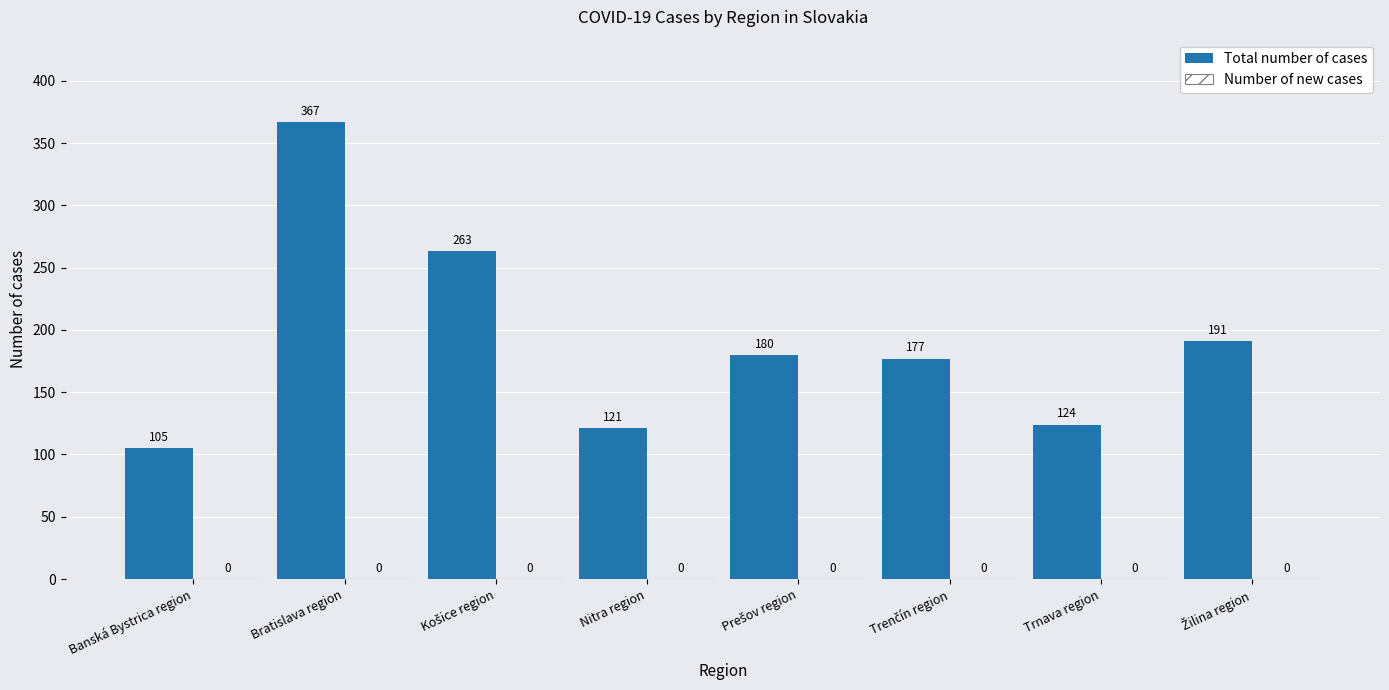

What is the label of the 2nd bar from the right?

Trnava region